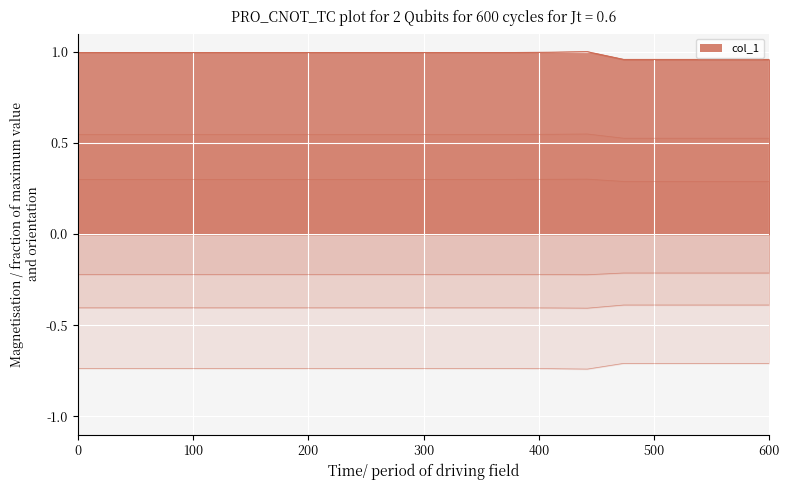

Reading left to right, transcribe all the data shown in this chart.

col_1: 1.0	1.0	1.0	1.0	1.0	1.0	1.0	1.0	1.0	1.0	1.0	1.0	1.0	1.0	1.0	1.0	1.0	1.0	1.0	1.0
col_2: -0.7	-0.7	-0.7	-0.7	-0.7	-0.7	-0.7	-0.7	-0.7	-0.7	-0.7	-0.7	-0.7	-0.7	-0.7	-0.7	-0.7	-0.7	-0.7	-0.7
col_3: 1.0	1.0	1.0	1.0	1.0	1.0	1.0	1.0	1.0	1.0	1.0	1.0	1.0	1.0	1.0	1.0	1.0	1.0	1.0	1.0
col_4: 0.5	0.5	0.5	0.5	0.5	0.5	0.5	0.5	0.5	0.5	0.5	0.5	0.5	0.5	0.5	0.5	0.5	0.5	0.5	0.5
col_5: -0.4	-0.4	-0.4	-0.4	-0.4	-0.4	-0.4	-0.4	-0.4	-0.4	-0.4	-0.4	-0.4	-0.4	-0.4	-0.4	-0.4	-0.4	-0.4	-0.4
col_6: 0.3	0.3	0.3	0.3	0.3	0.3	0.3	0.3	0.3	0.3	0.3	0.3	0.3	0.3	0.3	0.3	0.3	0.3	0.3	0.3